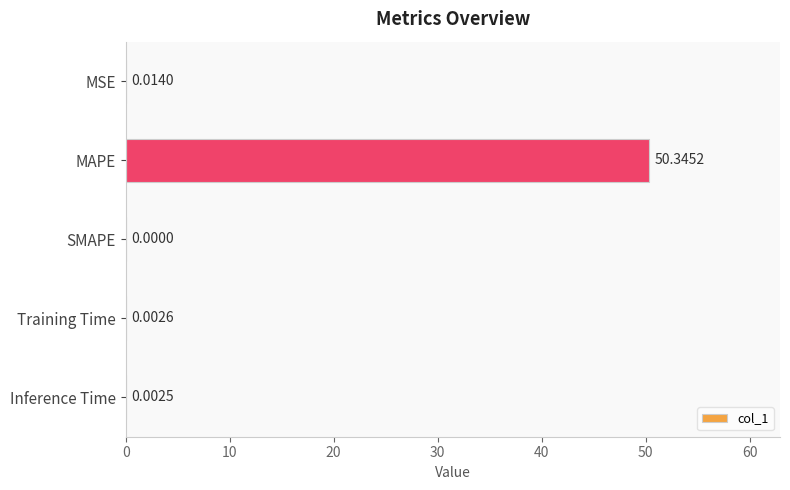

What is the sum of all values?

50.4